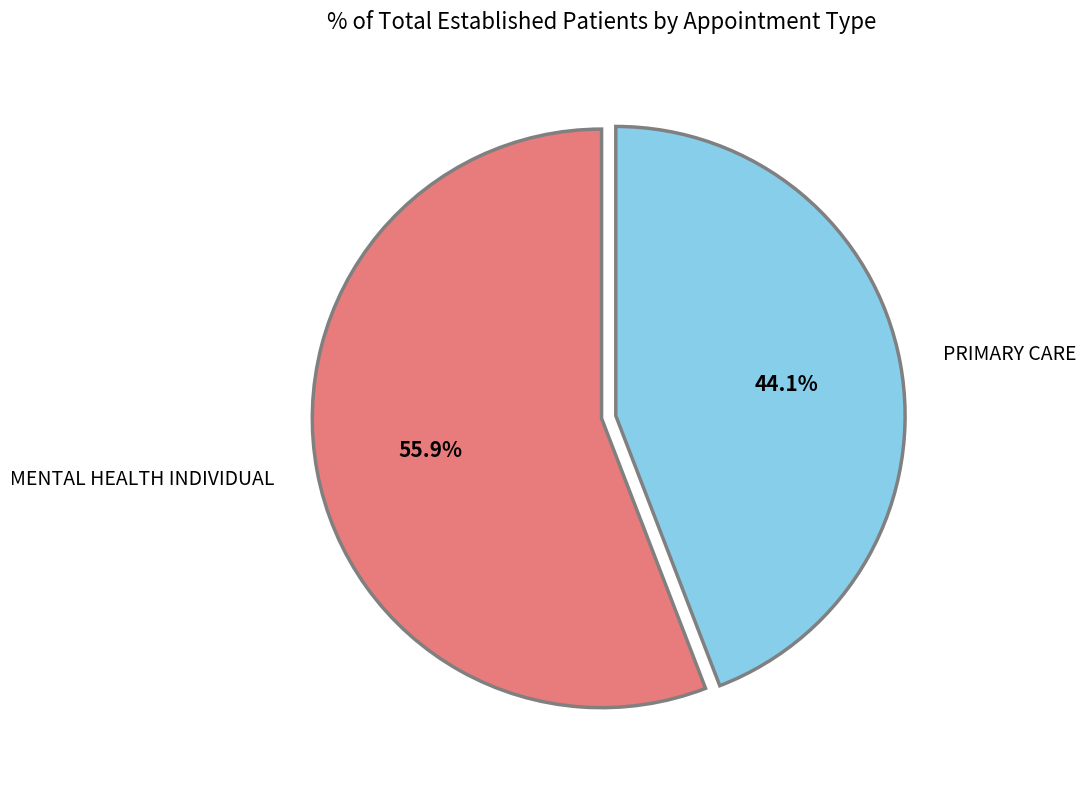

How much of the chart is everything except PRIMARY CARE?

55.9%